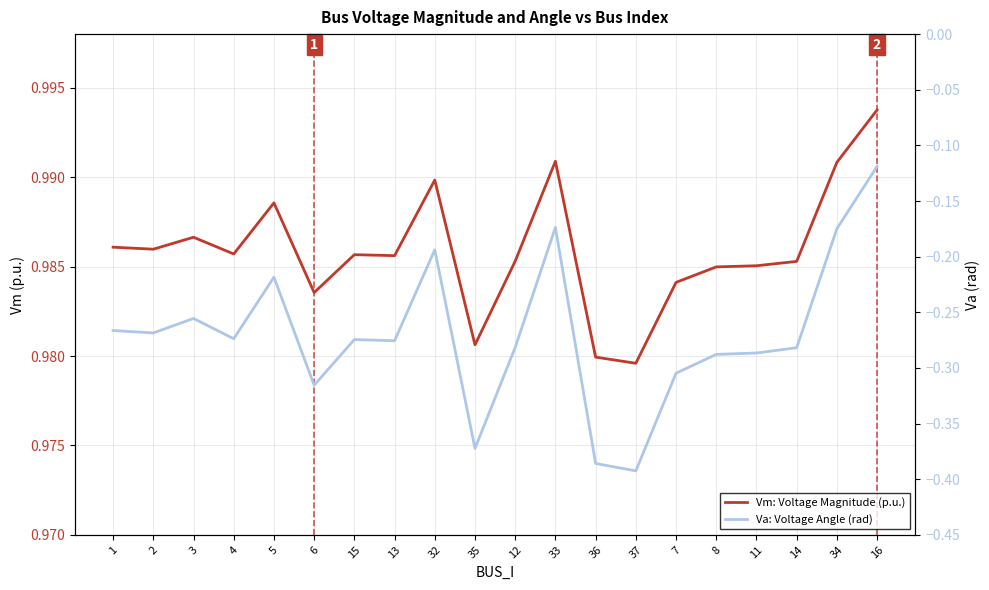

Reading left to right, what are all the values shown in this chart?

Vm: Voltage Magnitude (p.u.): 1.0	1.0	1.0	1.0	1.0	1.0	1.0	1.0	1.0	1.0	1.0	1.0	1.0	1.0	1.0	1.0	1.0	1.0	1.0	1.0
Va: Voltage Angle (rad): -0.3	-0.3	-0.3	-0.3	-0.2	-0.3	-0.3	-0.3	-0.2	-0.4	-0.3	-0.2	-0.4	-0.4	-0.3	-0.3	-0.3	-0.3	-0.2	-0.1